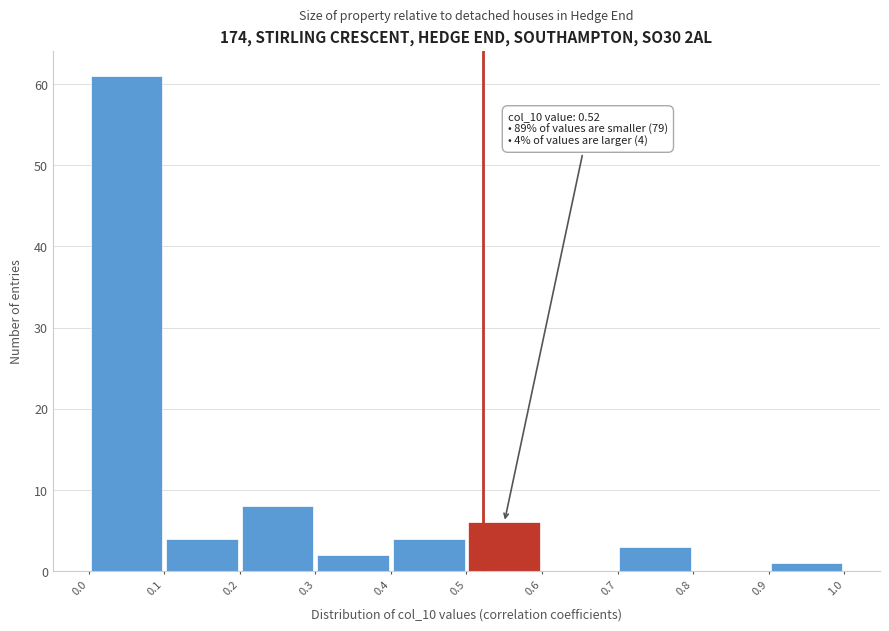

Which range on the x-axis has the tallest bar?

0.0 to 0.1